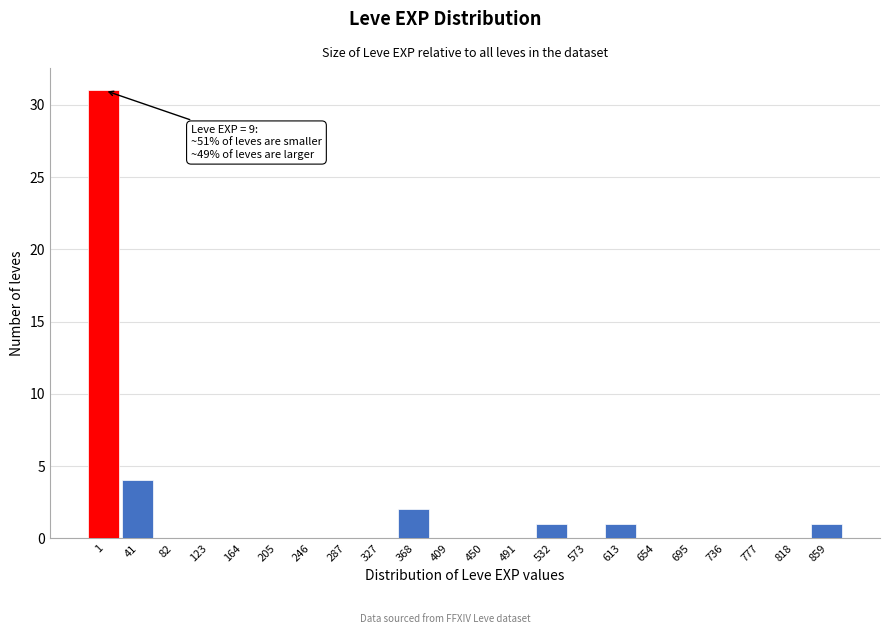

Reading left to right, what are all the values shown in this chart?

1=31	41=4	82=0	123=0	164=0	205=0	246=0	287=0	327=0	368=2	409=0	450=0	491=0	532=1	573=0	613=1	654=0	695=0	736=0	777=0	818=0	859=1